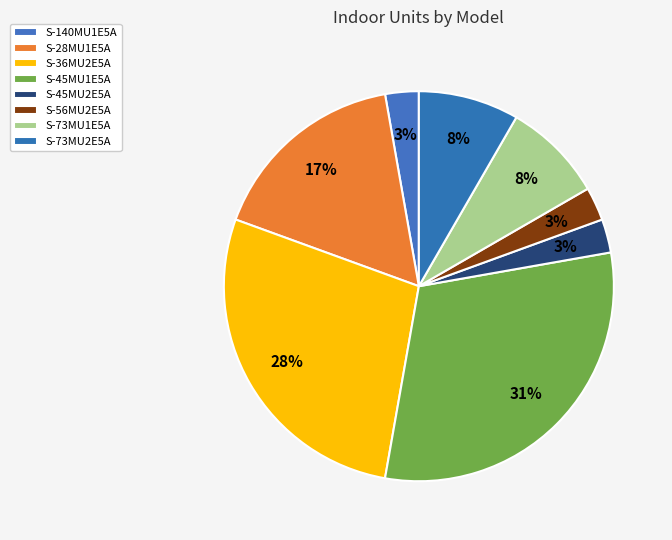

To the nearest percent, what portion does S-36MU2E5A represent?

28%